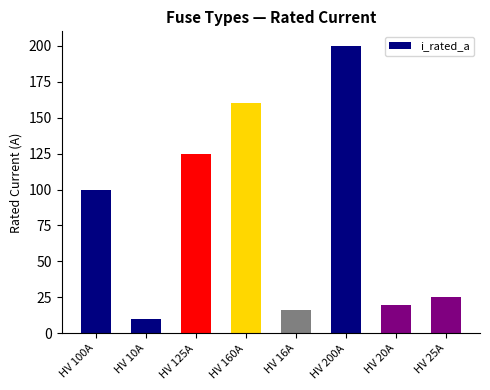

What is the sum of all values?

656